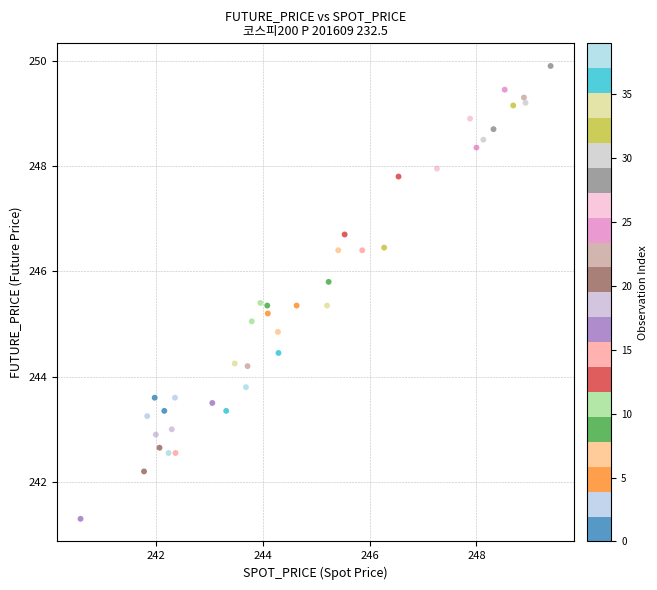

What is the range of X values (max minus min)?

8.8